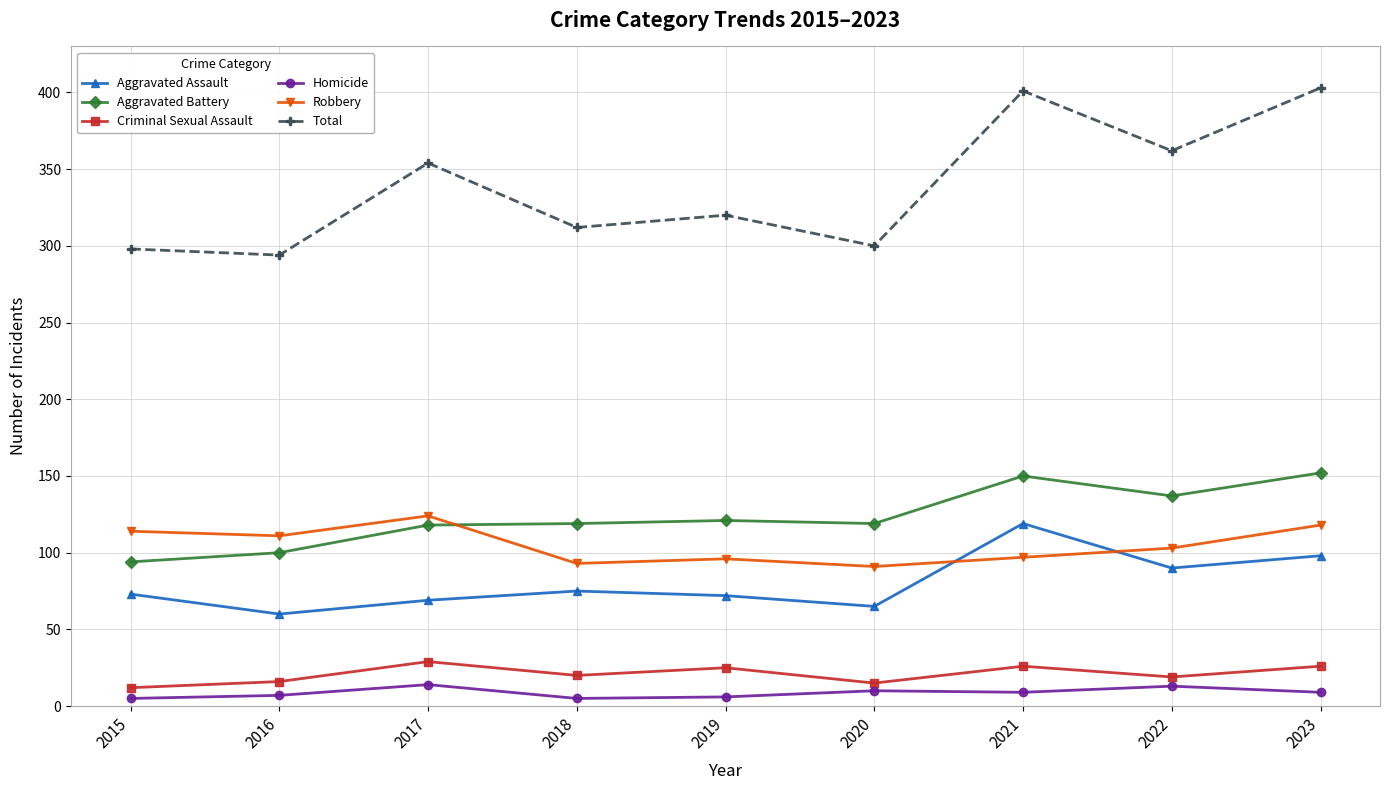

What is the sum of all Criminal Sexual Assault values?

188